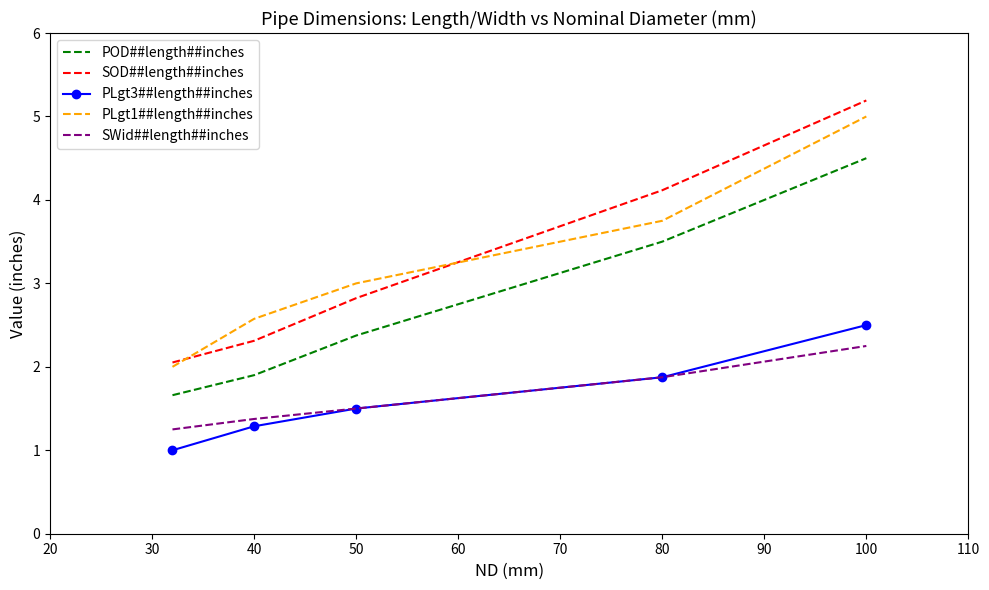

True or false: PLgt3##length##inches and POD##length##inches intersect in this chart.

False